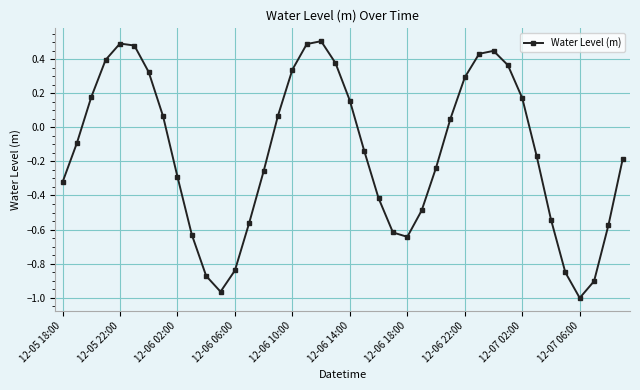

True or false: there are more than 1 points higher than both neighbors.

True